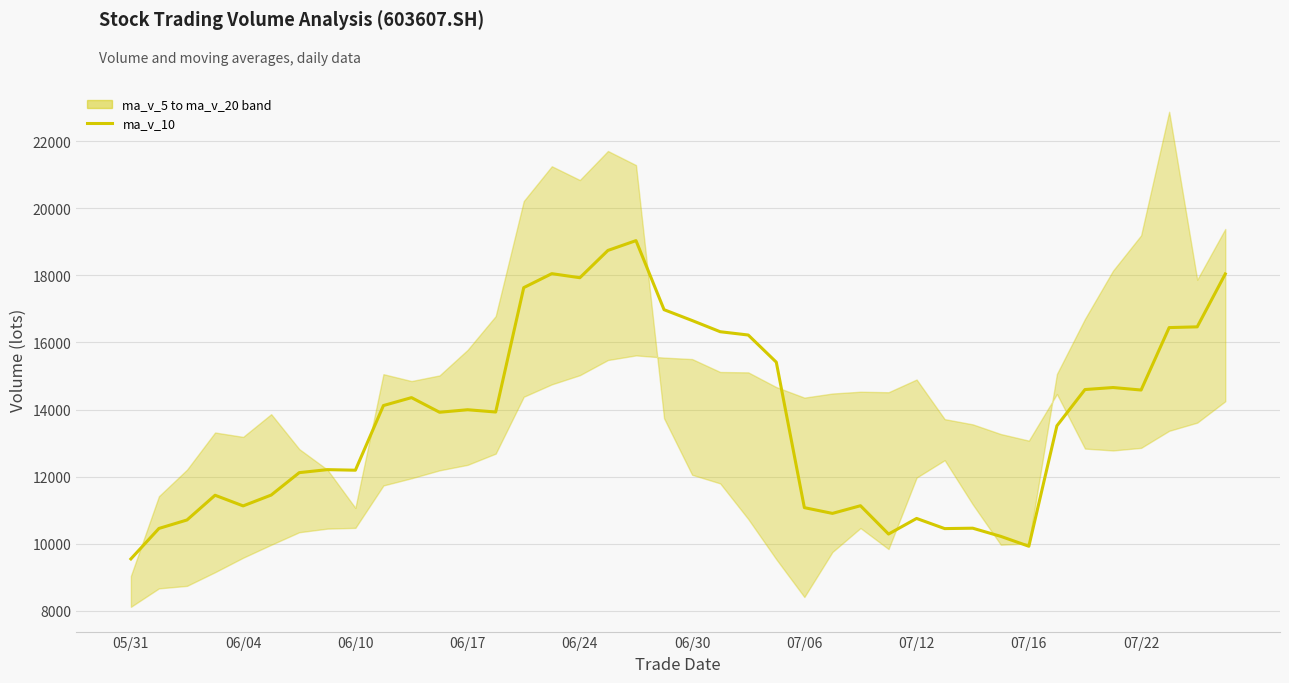

What is the value of the 6th point from the left?

11450.1